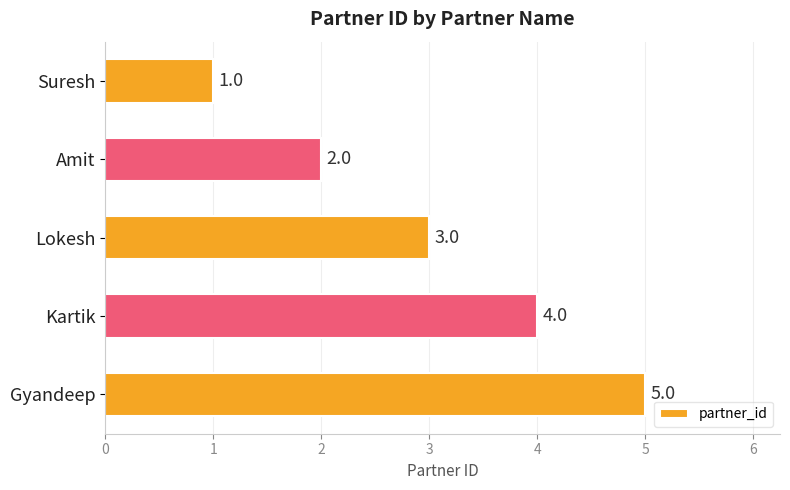

How many data points are less than 3?

2